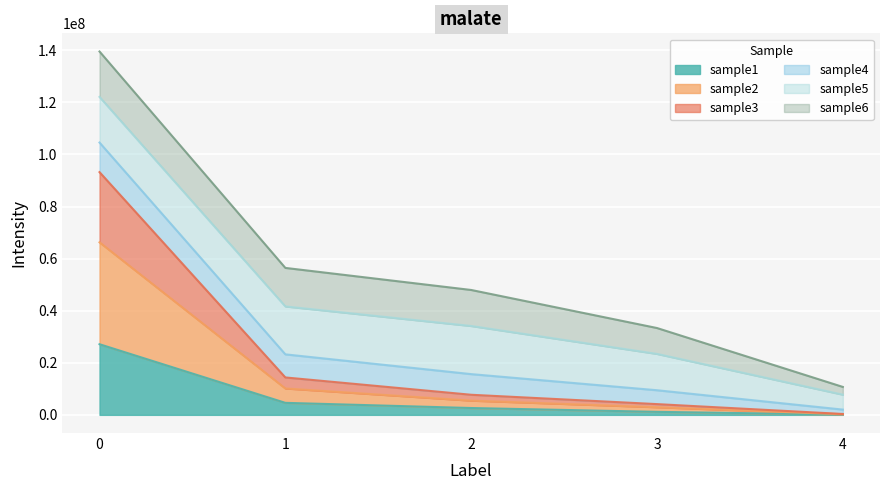

True or false: sample2 has more than 1 points higher than both neighbors.

False